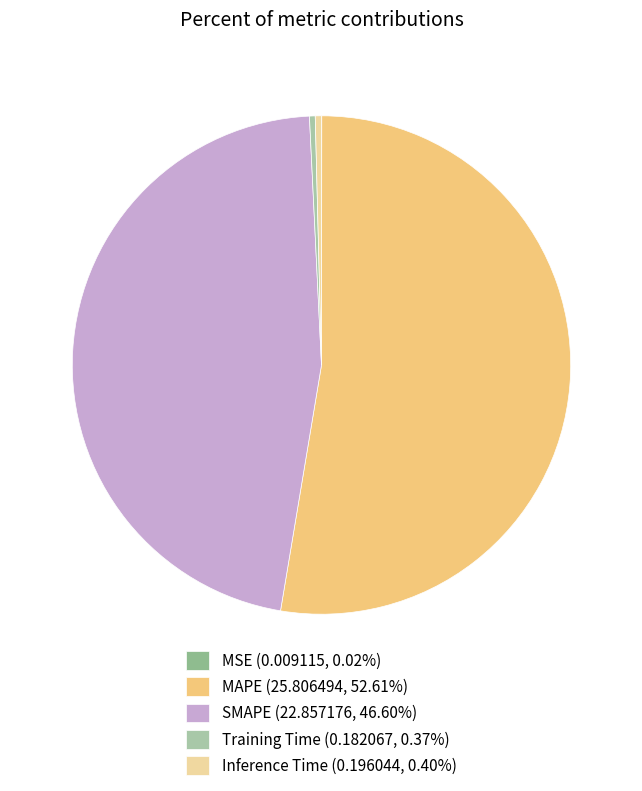

The MSE slice represents 0% of the pie. True or false?

True